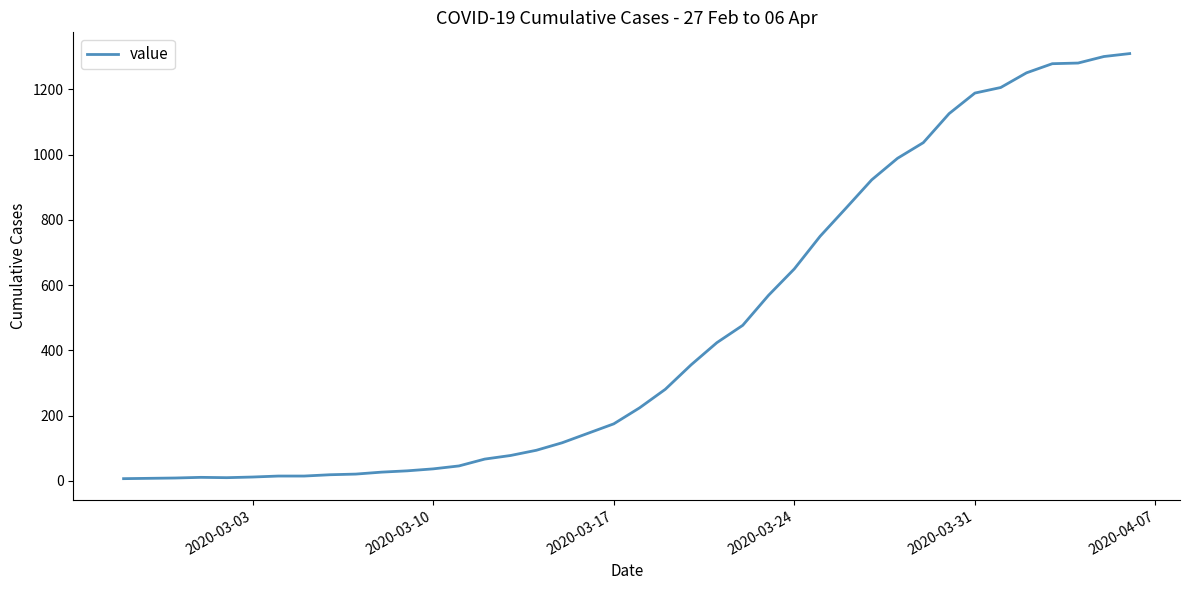

What is the greatest value displayed?

1310